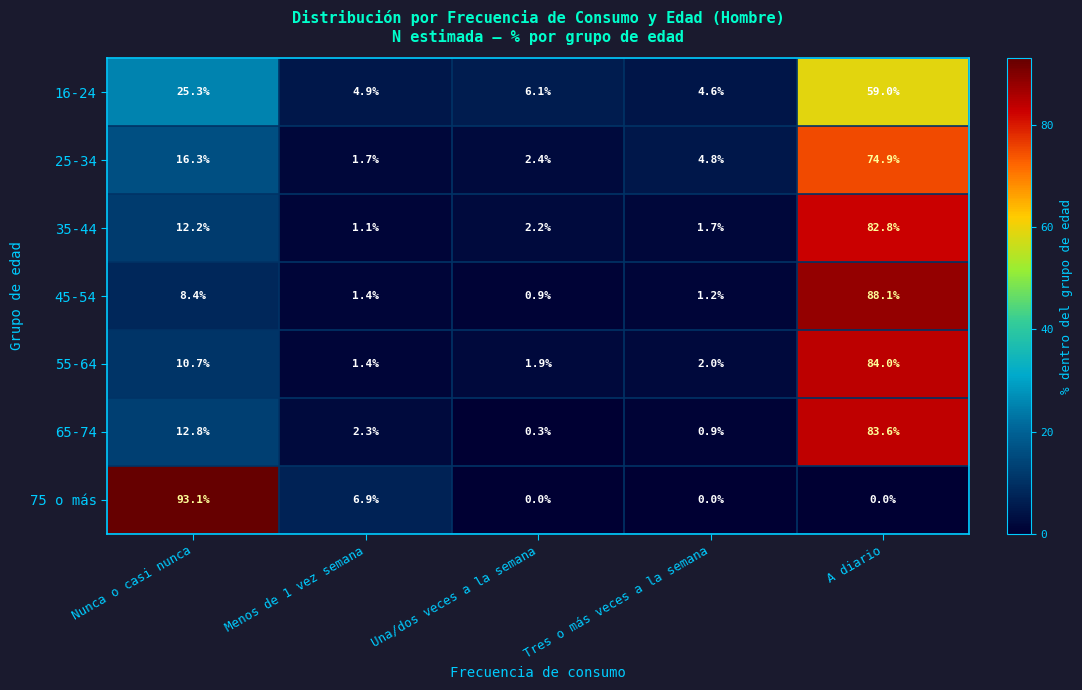

At which label is 75 o más closest to 46?

Menos de 1 vez semana